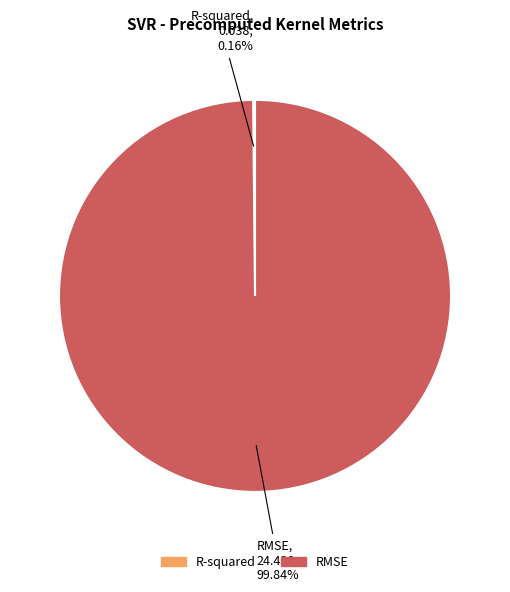

What is the largest slice in the pie chart?

RMSE